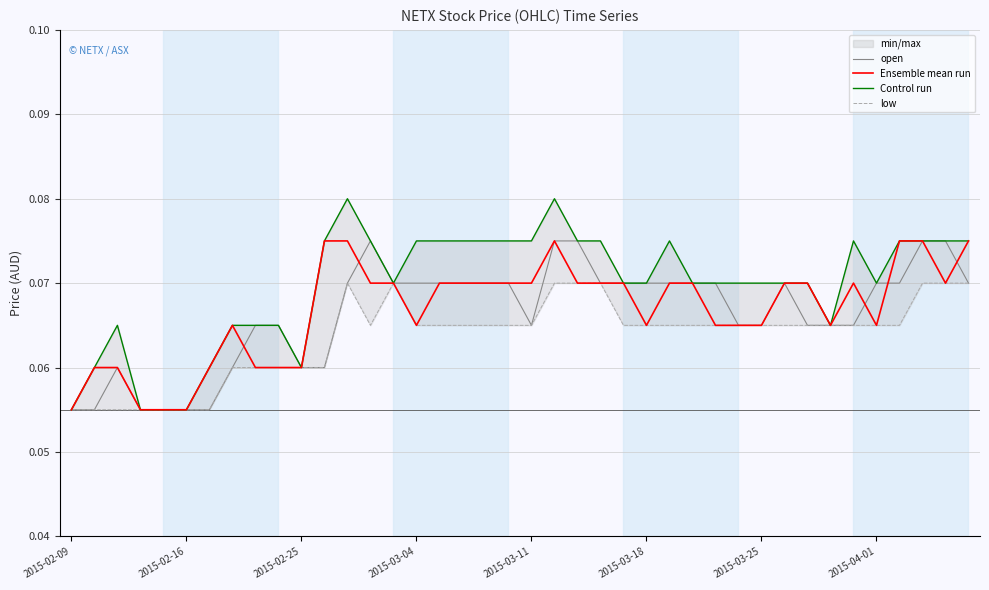

Is the value of open at 2015-03-11 greater than the value of Ensemble mean run at 2015-03-11?

No